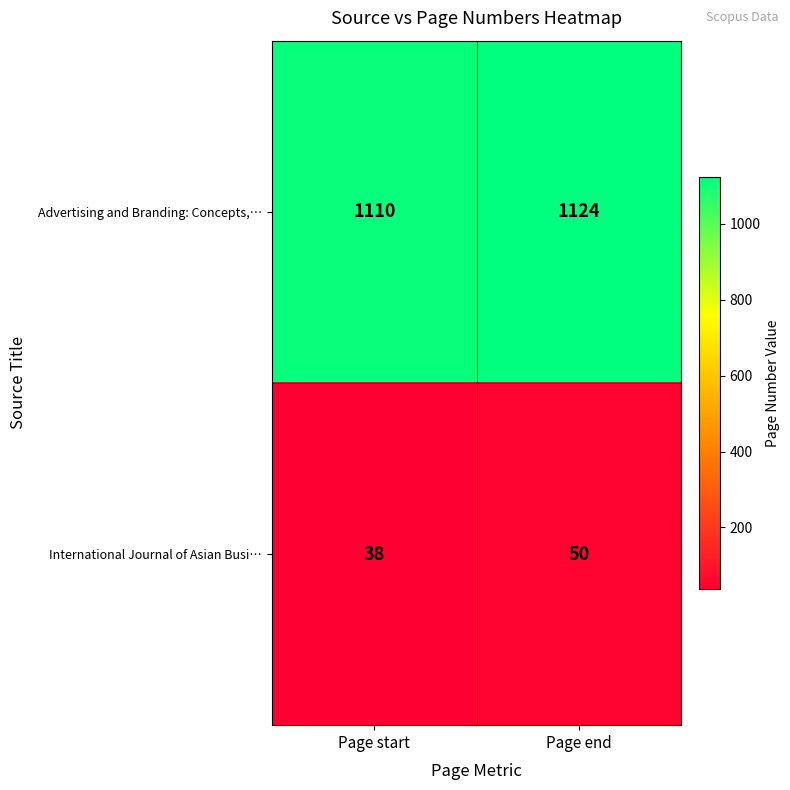

What is the difference between the International Journal of Asian Busi… values at Page end and Page start?

12